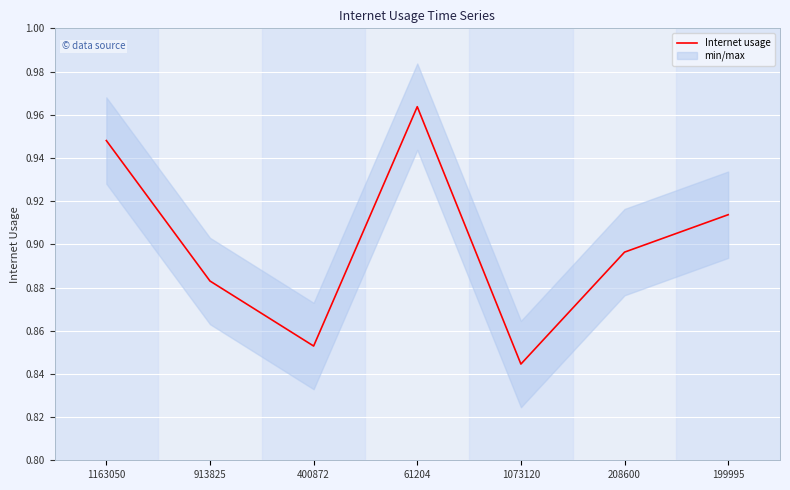

What position from the left is 1073120?

5